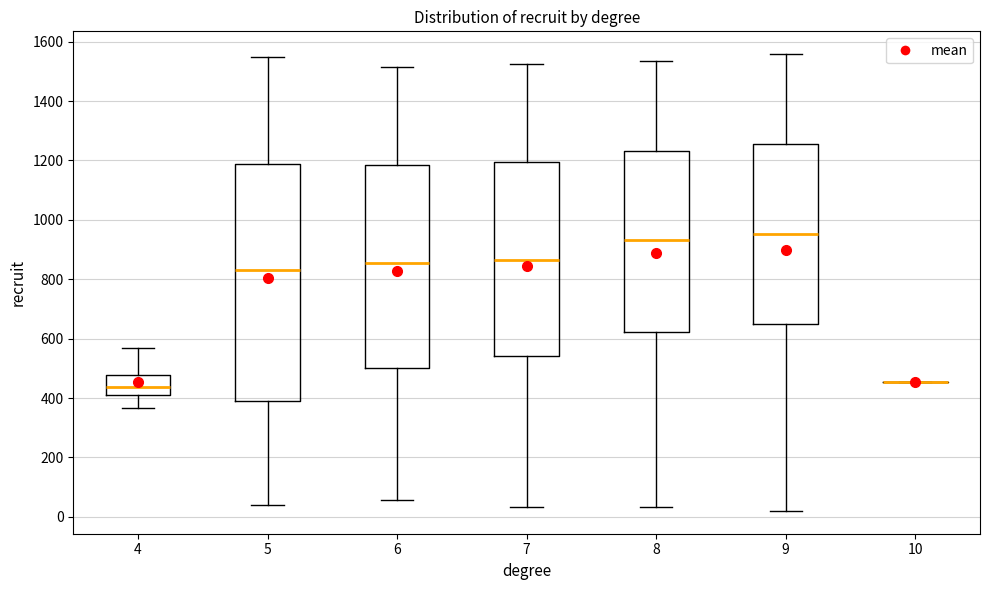

Where does the upper whisker of the box at x = 6 end on the y-axis? The values are not printed on the chart, so give them approximately, as read against the axis.

1520